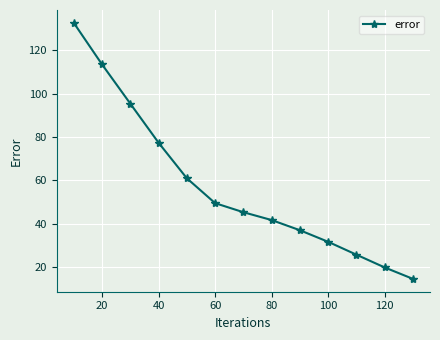

What is the minimum value shown in the chart?

14.6